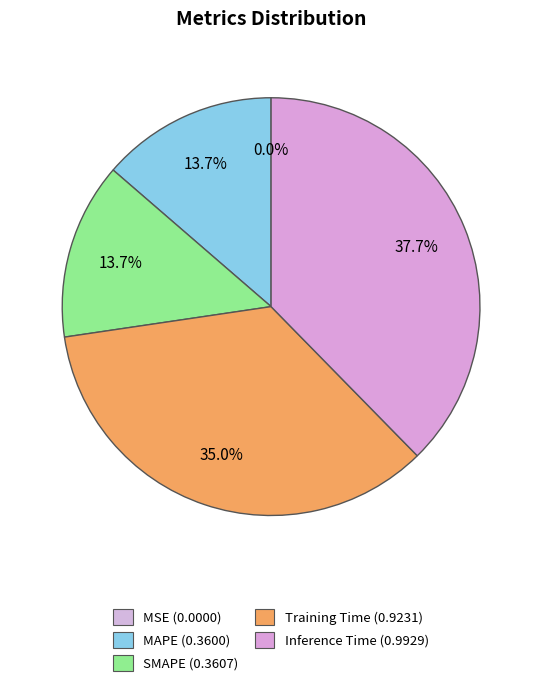

What percentage is the MAPE slice, to the nearest percent?

14%